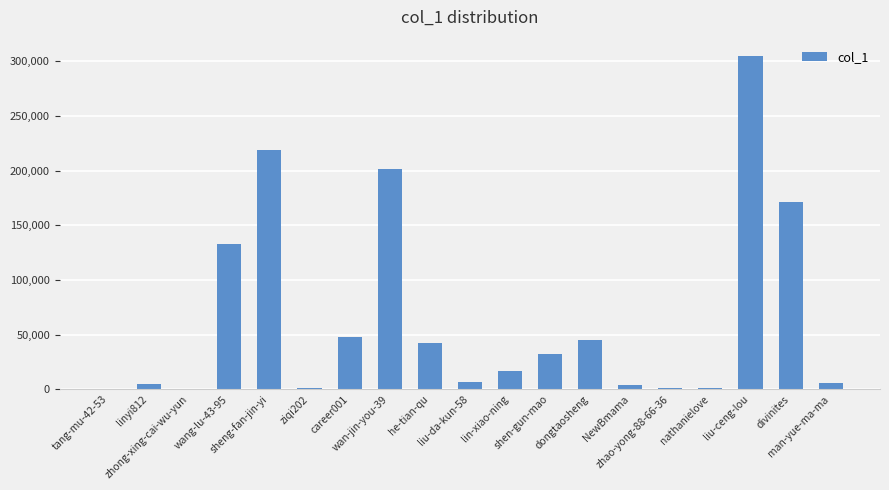

What is the maximum value shown in the chart?

304510